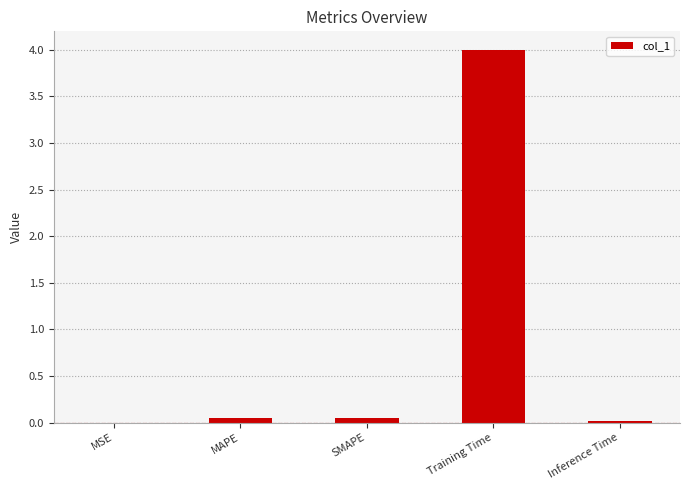

Between Inference Time and Training Time, which is larger?

Training Time